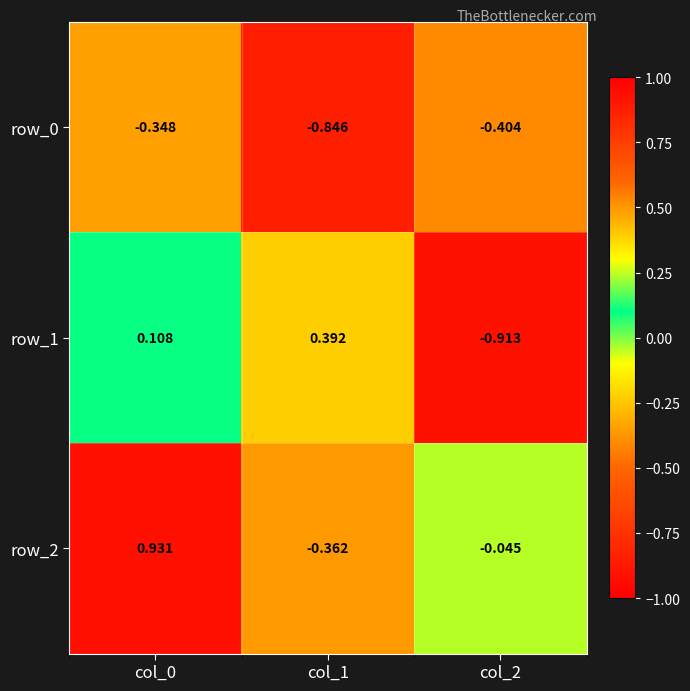

Reading left to right, transcribe all the data shown in this chart.

row_0: -0.3	-0.8	-0.4
row_1: 0.1	0.4	-0.9
row_2: 0.9	-0.4	-0.0